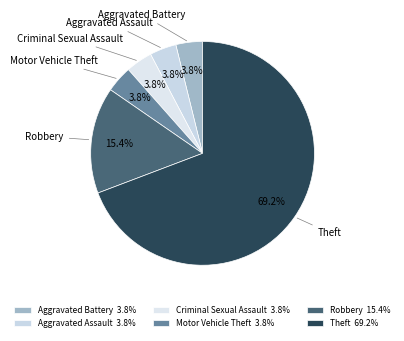

To the nearest percent, what is the difference between the Robbery and Motor Vehicle Theft slice percentages?

12%